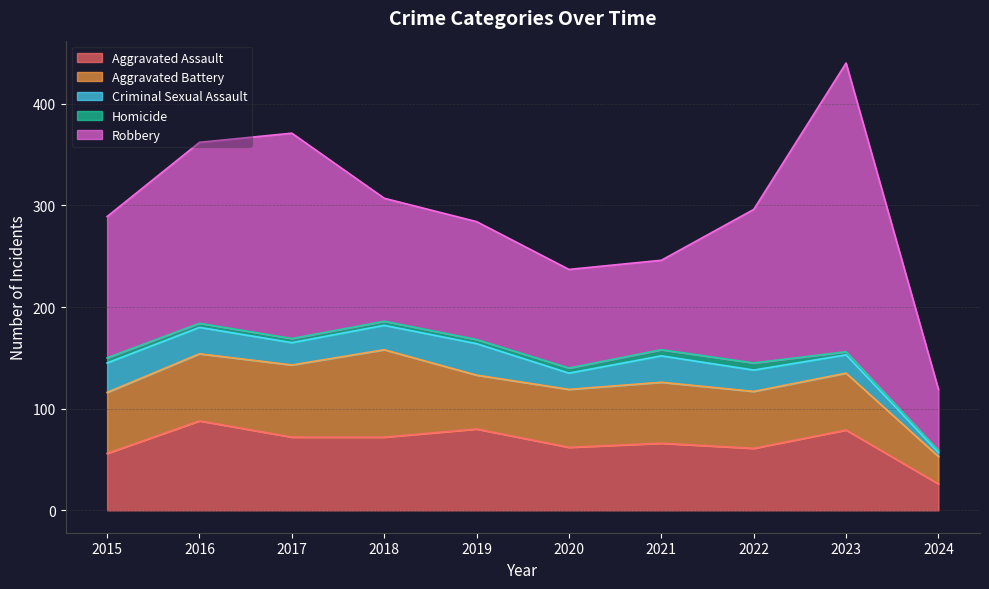

Is the value of Aggravated Battery at 2017 greater than the value of Homicide at 2020?

Yes